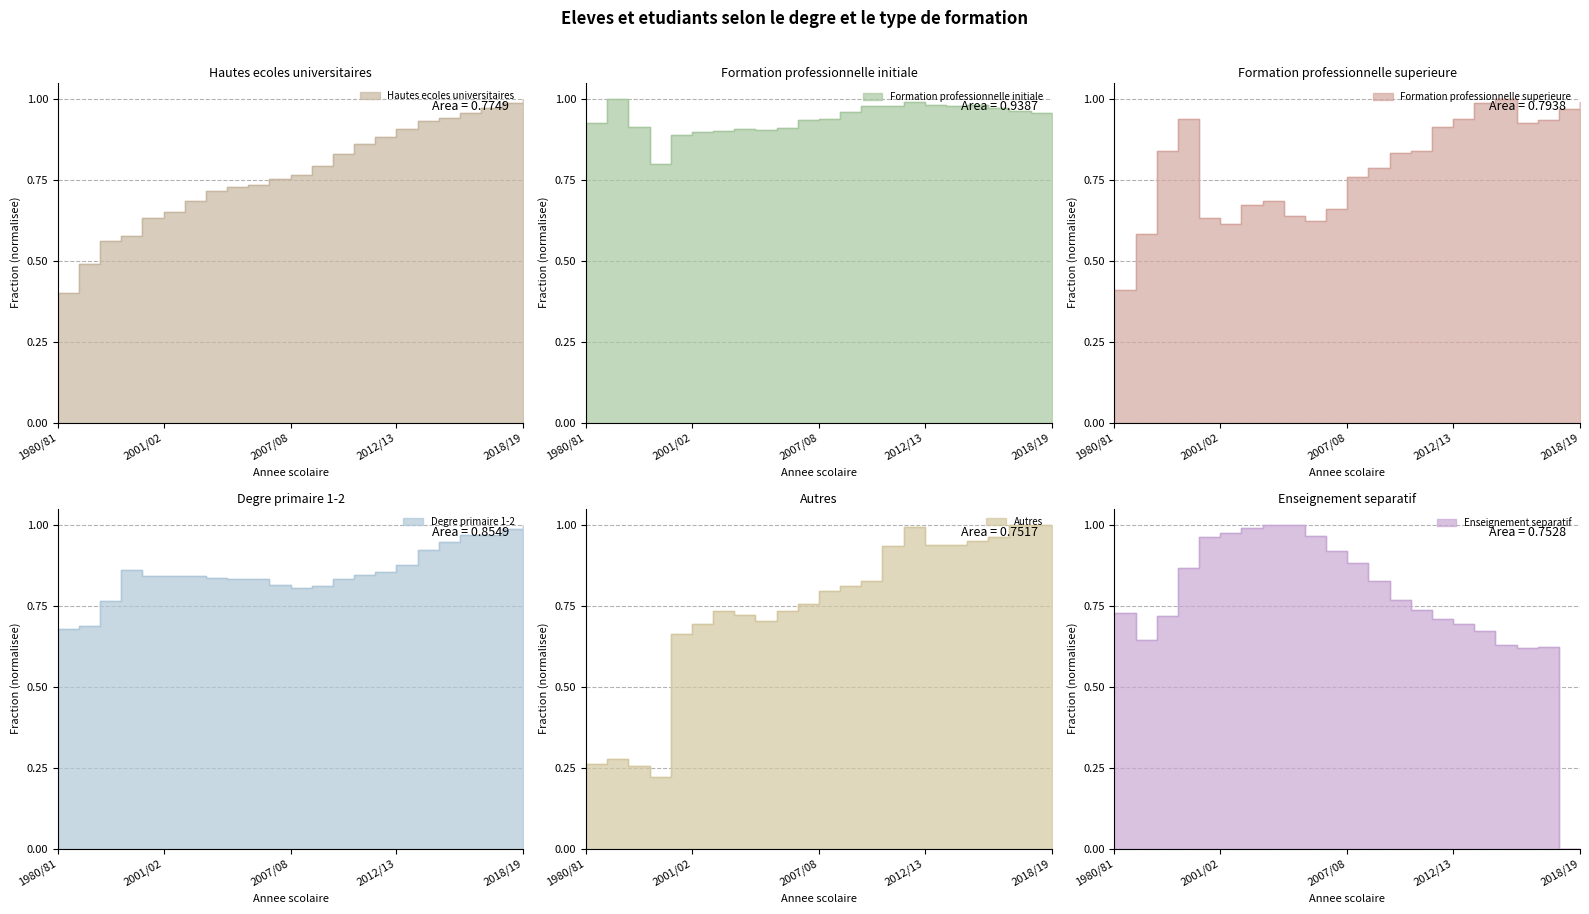

What is the label of the 12th point from the left?

2007/08